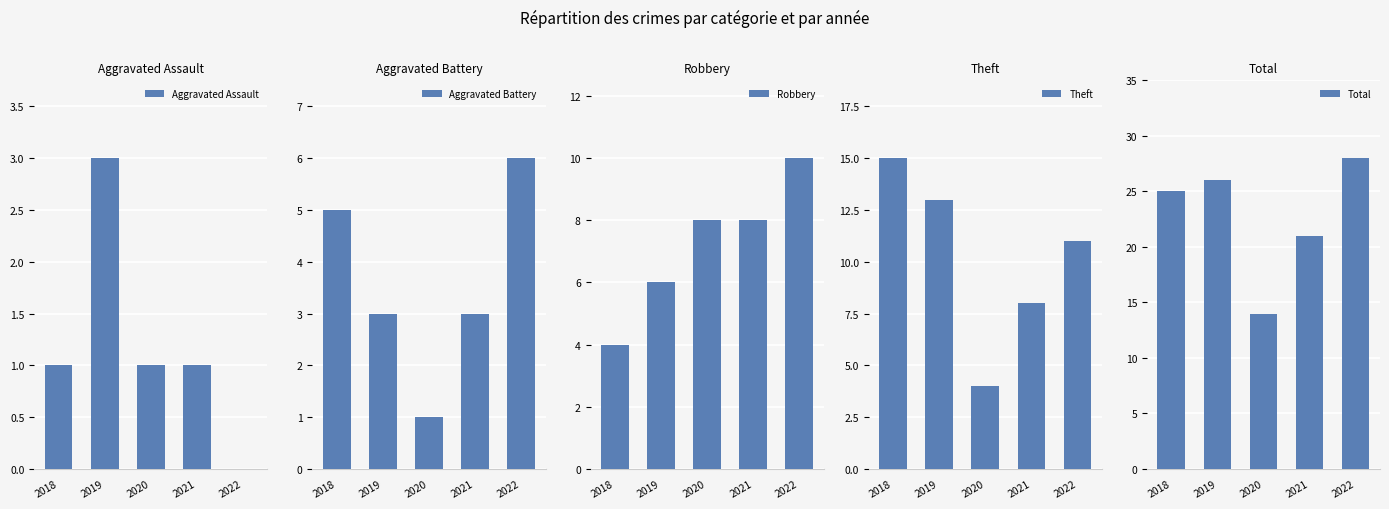

At which category is the sum across all series the highest?

2022